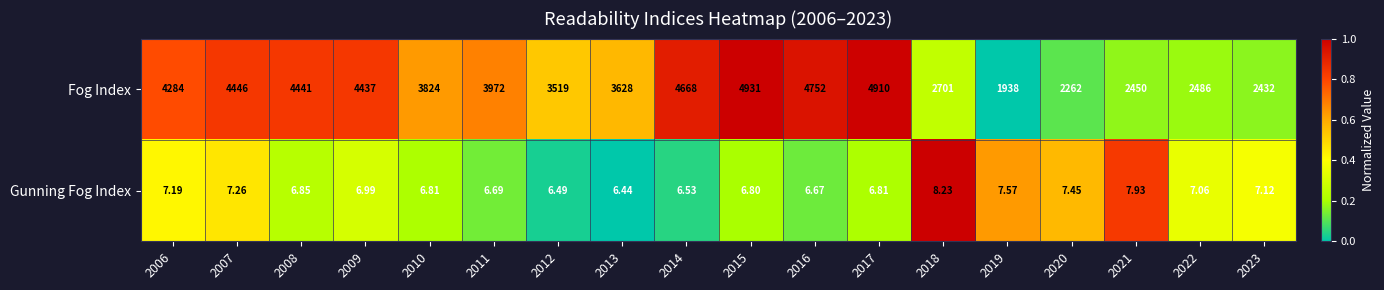

Which series has the largest total across all categories?

Fog Index